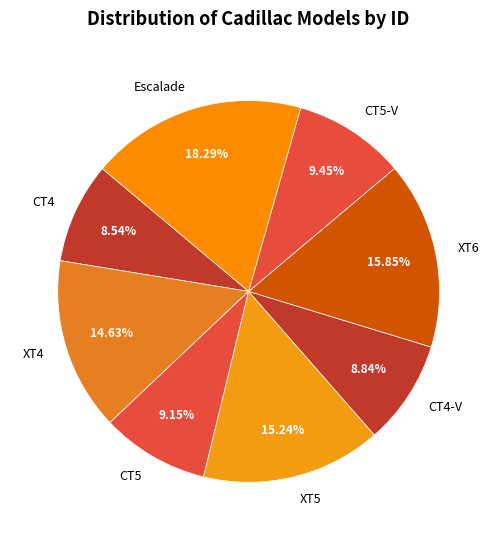

To the nearest percent, what percentage of the pie is Escalade?

18%